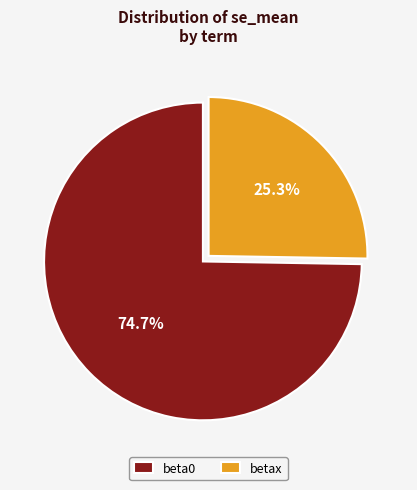

To the nearest percent, what percentage of the pie is beta0?

75%